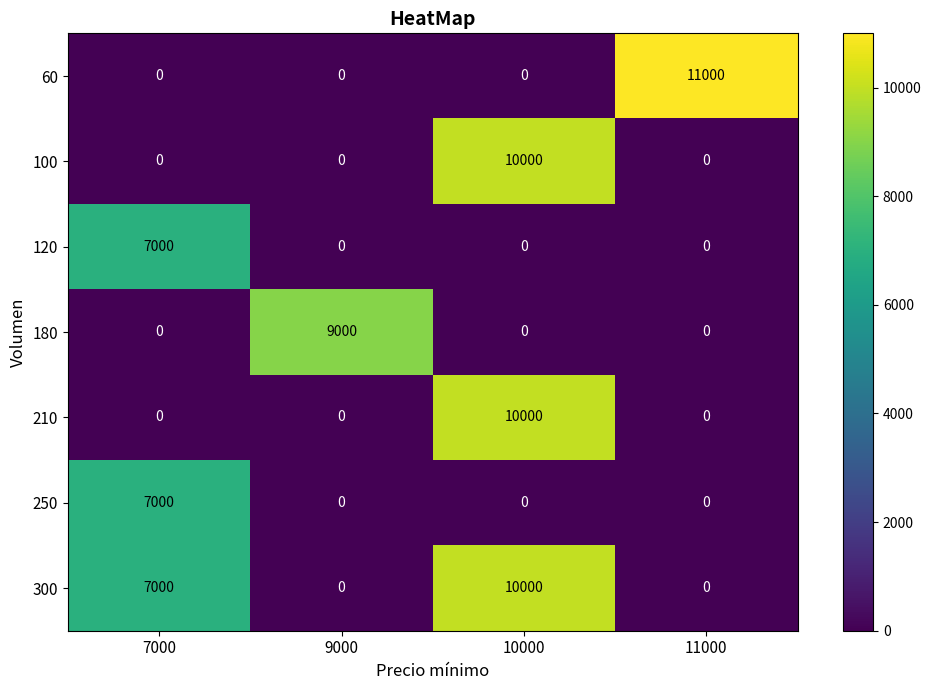

Which series has the largest total across all categories?

300